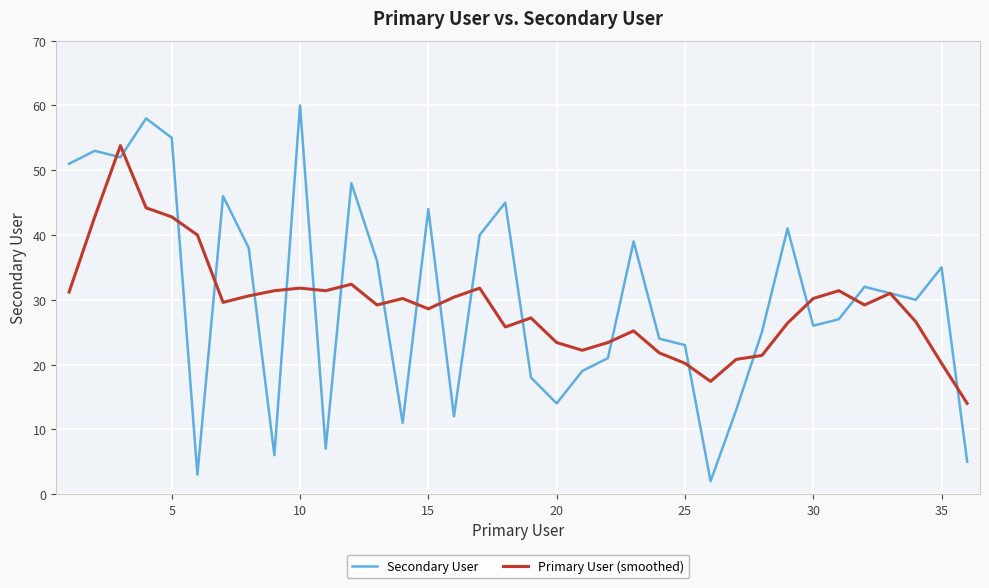

List the series in order of their peak value, lowest first.

Primary User (smoothed), Secondary User